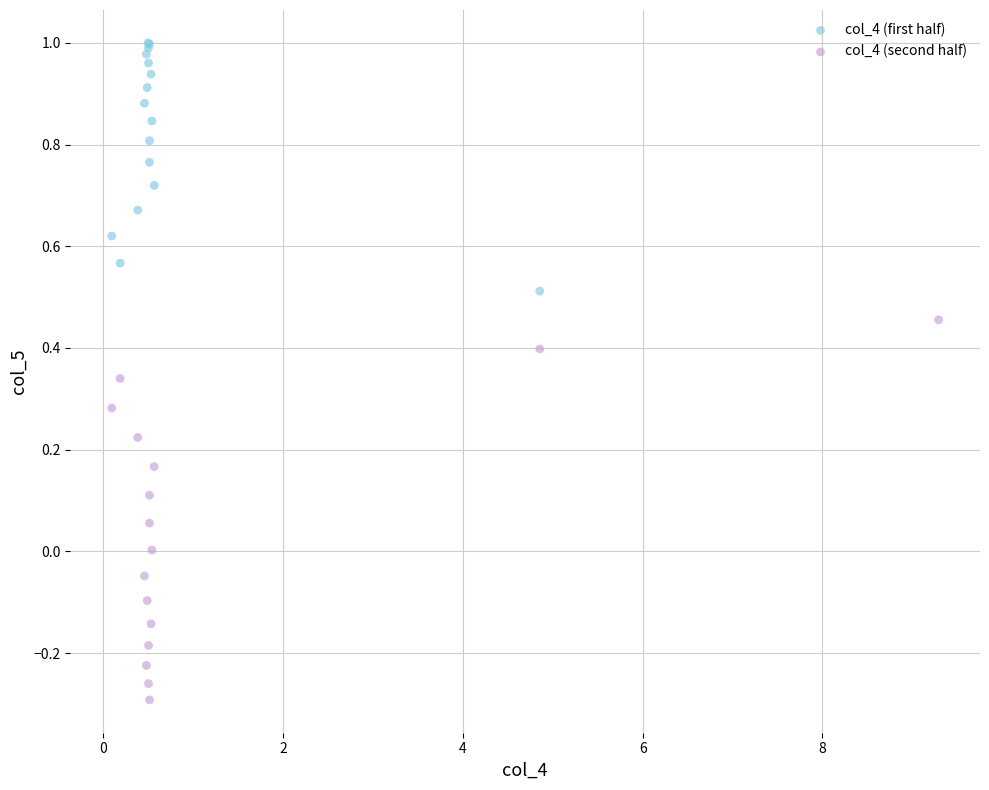

What are all the series names shown in the legend?

col_4 (first half), col_4 (second half)